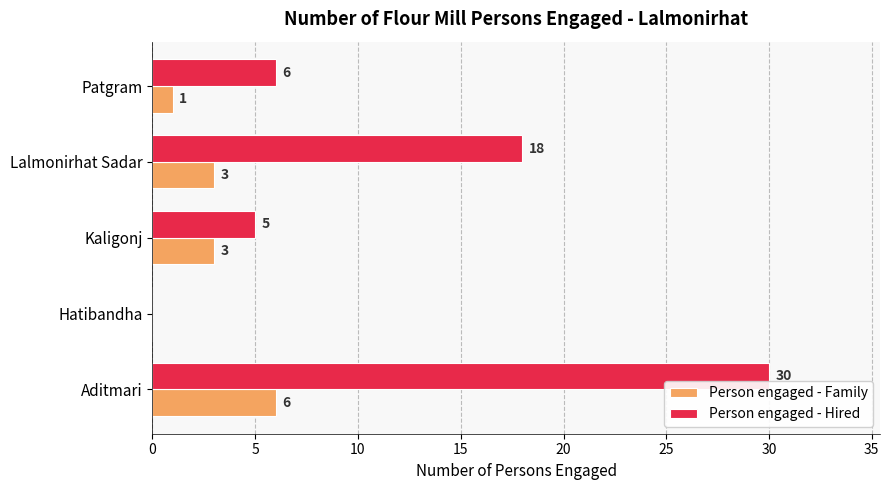

The value of Person engaged - Hired at Aditmari is 30. True or false?

True